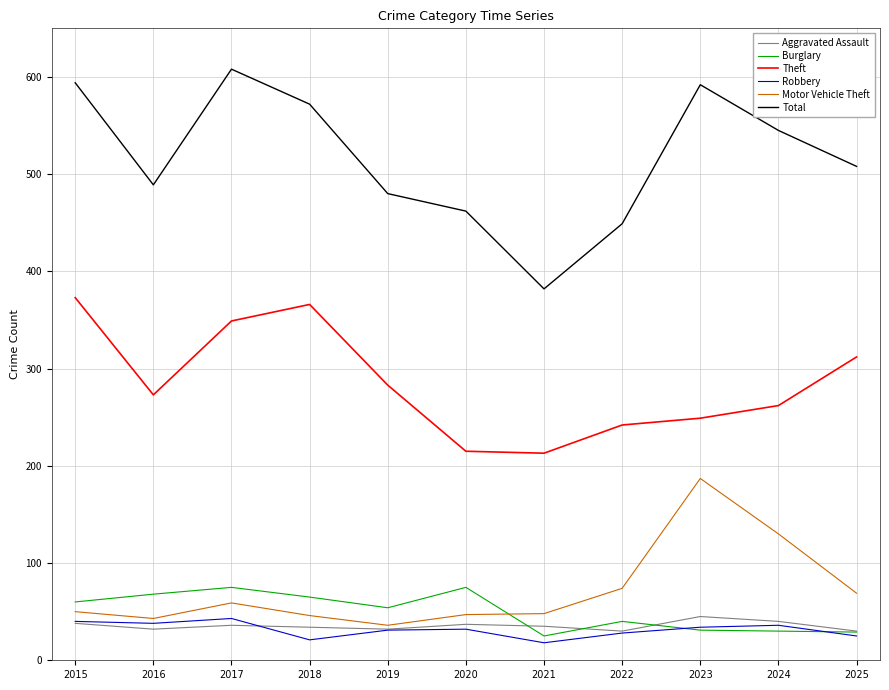

Which series has the largest range (max minus min)?

Total